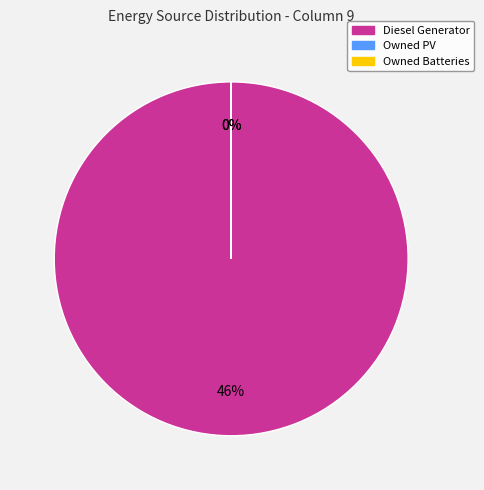

What is the largest slice in the pie chart?

Diesel Generator